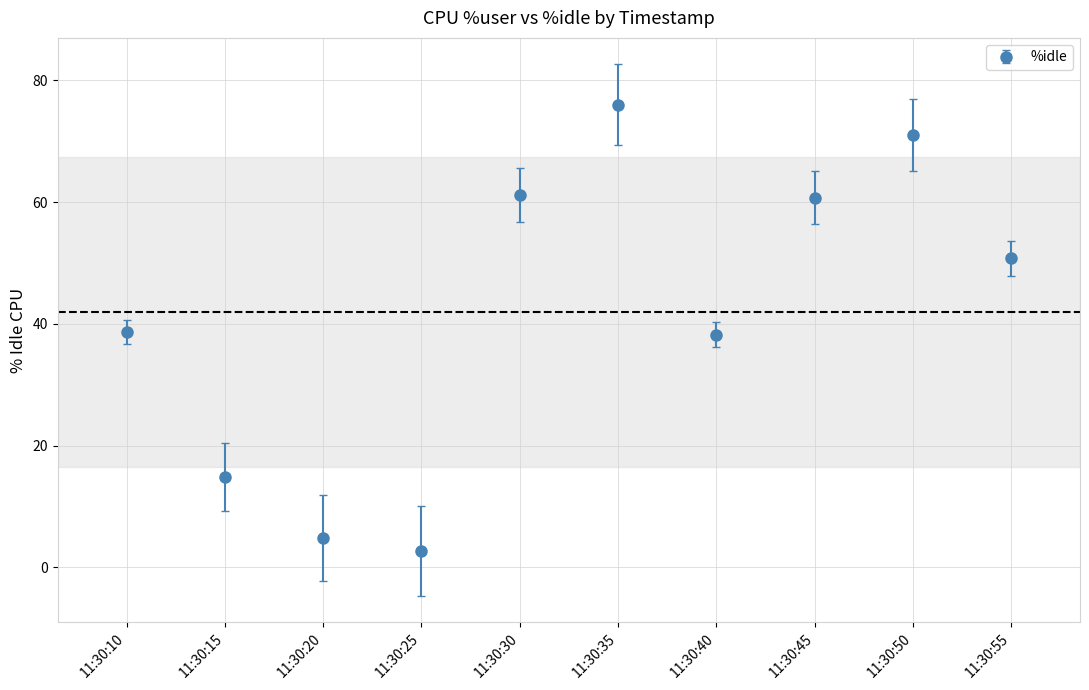

Which has a higher value, 11:30:50 or 11:30:35?

11:30:35